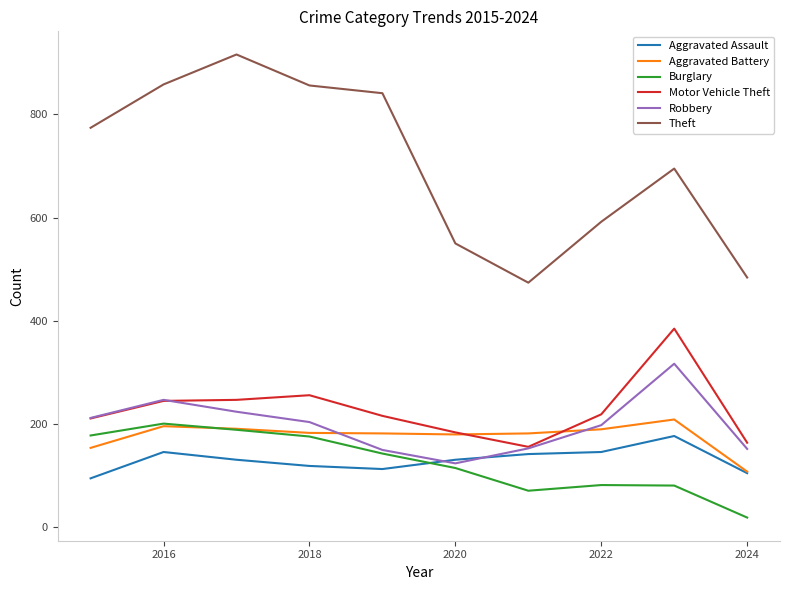

What is the greatest value displayed?

916